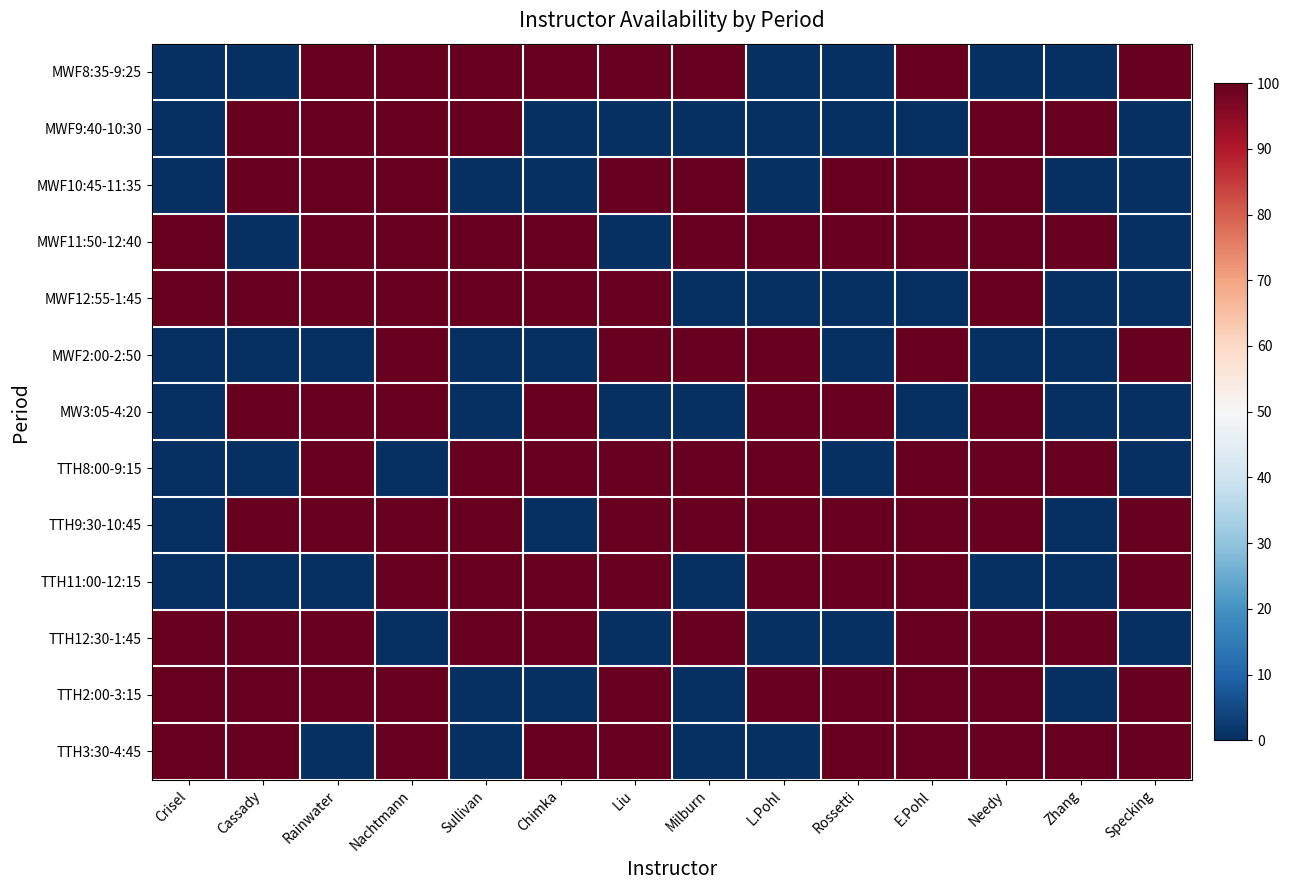

Reading right to left, transcribe all the data shown in this chart.

MWF8:35-9:25: Specking=100	Zhang=0	Needy=0	E.Pohl=100	Rossetti=0	L.Pohl=0	Milburn=100	Liu=100	Chimka=100	Sullivan=100	Nachtmann=100	Rainwater=100	Cassady=0	Crisel=0
MWF9:40-10:30: Specking=0	Zhang=100	Needy=100	E.Pohl=0	Rossetti=0	L.Pohl=0	Milburn=0	Liu=0	Chimka=0	Sullivan=100	Nachtmann=100	Rainwater=100	Cassady=100	Crisel=0
MWF10:45-11:35: Specking=0	Zhang=0	Needy=100	E.Pohl=100	Rossetti=100	L.Pohl=0	Milburn=100	Liu=100	Chimka=0	Sullivan=0	Nachtmann=100	Rainwater=100	Cassady=100	Crisel=0
MWF11:50-12:40: Specking=0	Zhang=100	Needy=100	E.Pohl=100	Rossetti=100	L.Pohl=100	Milburn=100	Liu=0	Chimka=100	Sullivan=100	Nachtmann=100	Rainwater=100	Cassady=0	Crisel=100
MWF12:55-1:45: Specking=0	Zhang=0	Needy=100	E.Pohl=0	Rossetti=0	L.Pohl=0	Milburn=0	Liu=100	Chimka=100	Sullivan=100	Nachtmann=100	Rainwater=100	Cassady=100	Crisel=100
MWF2:00-2:50: Specking=100	Zhang=0	Needy=0	E.Pohl=100	Rossetti=0	L.Pohl=100	Milburn=100	Liu=100	Chimka=0	Sullivan=0	Nachtmann=100	Rainwater=0	Cassady=0	Crisel=0
MW3:05-4:20: Specking=0	Zhang=0	Needy=100	E.Pohl=0	Rossetti=100	L.Pohl=100	Milburn=0	Liu=0	Chimka=100	Sullivan=0	Nachtmann=100	Rainwater=100	Cassady=100	Crisel=0
TTH8:00-9:15: Specking=0	Zhang=100	Needy=100	E.Pohl=100	Rossetti=0	L.Pohl=100	Milburn=100	Liu=100	Chimka=100	Sullivan=100	Nachtmann=0	Rainwater=100	Cassady=0	Crisel=0
TTH9:30-10:45: Specking=100	Zhang=0	Needy=100	E.Pohl=100	Rossetti=100	L.Pohl=100	Milburn=100	Liu=100	Chimka=0	Sullivan=100	Nachtmann=100	Rainwater=100	Cassady=100	Crisel=0
TTH11:00-12:15: Specking=100	Zhang=0	Needy=0	E.Pohl=100	Rossetti=100	L.Pohl=100	Milburn=0	Liu=100	Chimka=100	Sullivan=100	Nachtmann=100	Rainwater=0	Cassady=0	Crisel=0
TTH12:30-1:45: Specking=0	Zhang=100	Needy=100	E.Pohl=100	Rossetti=0	L.Pohl=0	Milburn=100	Liu=0	Chimka=100	Sullivan=100	Nachtmann=0	Rainwater=100	Cassady=100	Crisel=100
TTH2:00-3:15: Specking=100	Zhang=0	Needy=100	E.Pohl=100	Rossetti=100	L.Pohl=100	Milburn=0	Liu=100	Chimka=0	Sullivan=0	Nachtmann=100	Rainwater=100	Cassady=100	Crisel=100
TTH3:30-4:45: Specking=100	Zhang=100	Needy=100	E.Pohl=100	Rossetti=100	L.Pohl=0	Milburn=0	Liu=100	Chimka=100	Sullivan=0	Nachtmann=100	Rainwater=0	Cassady=100	Crisel=100